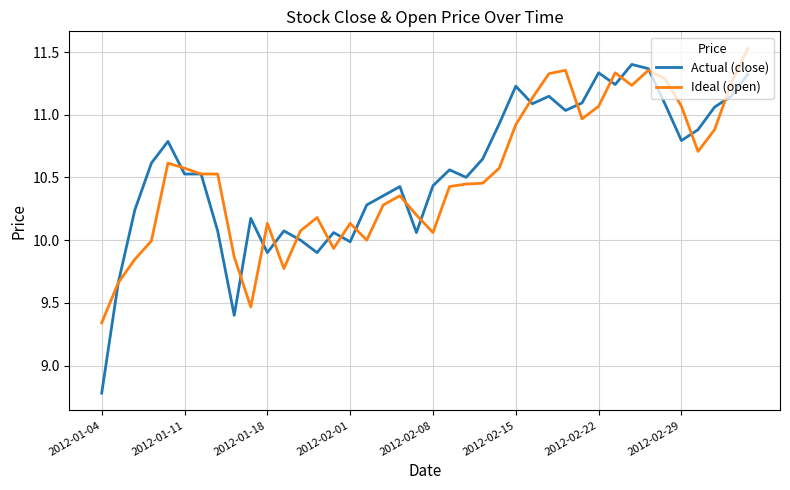

Which series has the widest spread of values?

Actual (close)